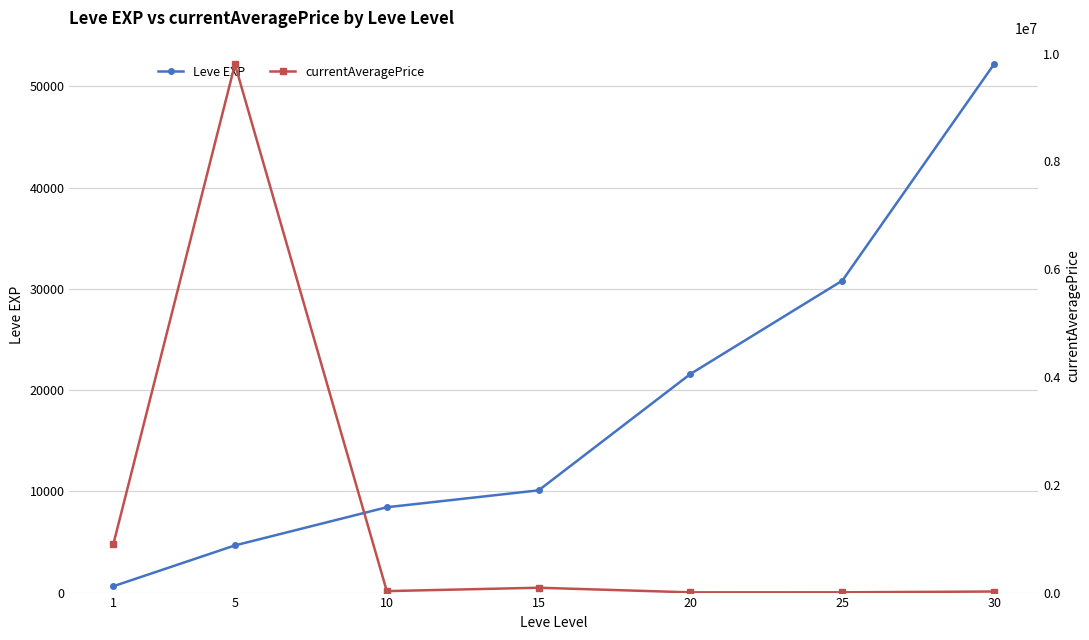

Where is the first local maximum for currentAveragePrice?

5